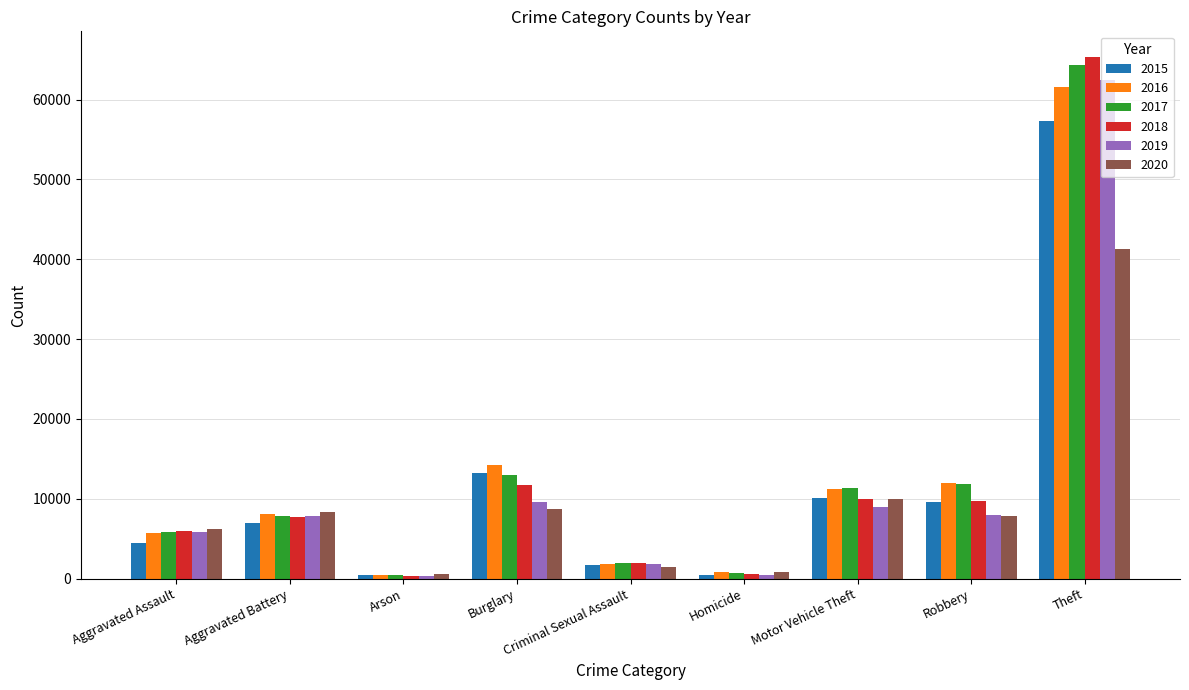

At how many categories does at least one series exceed 13555?

2